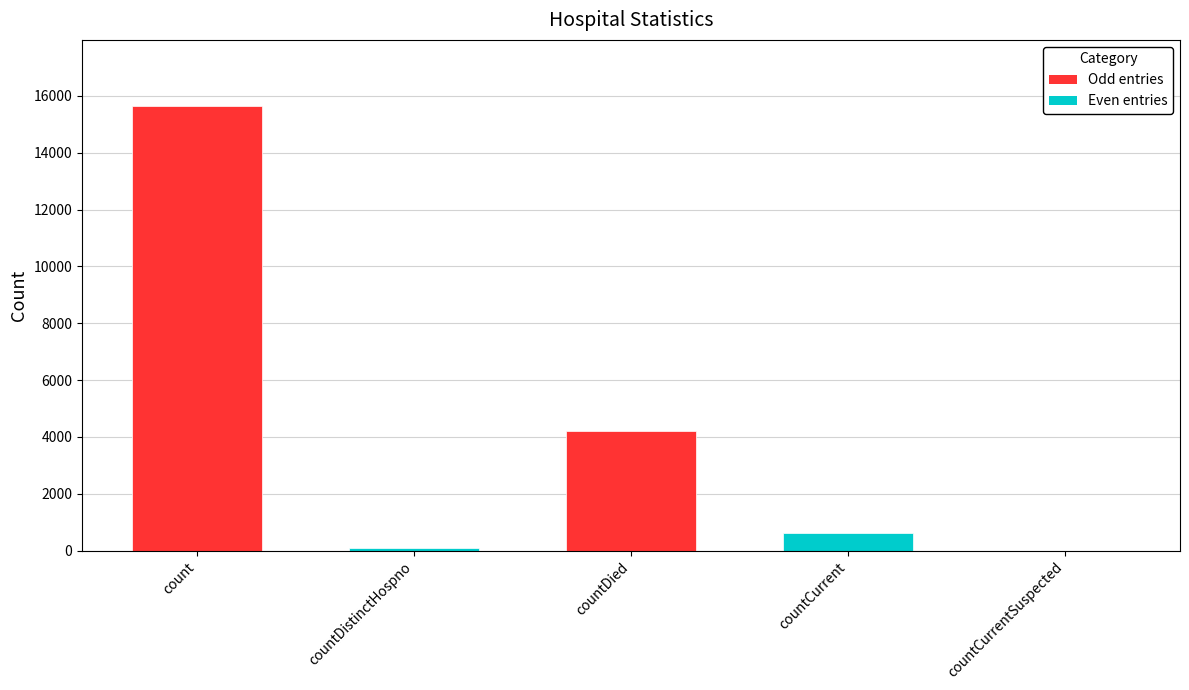

How many distinct data groups are displayed?

1